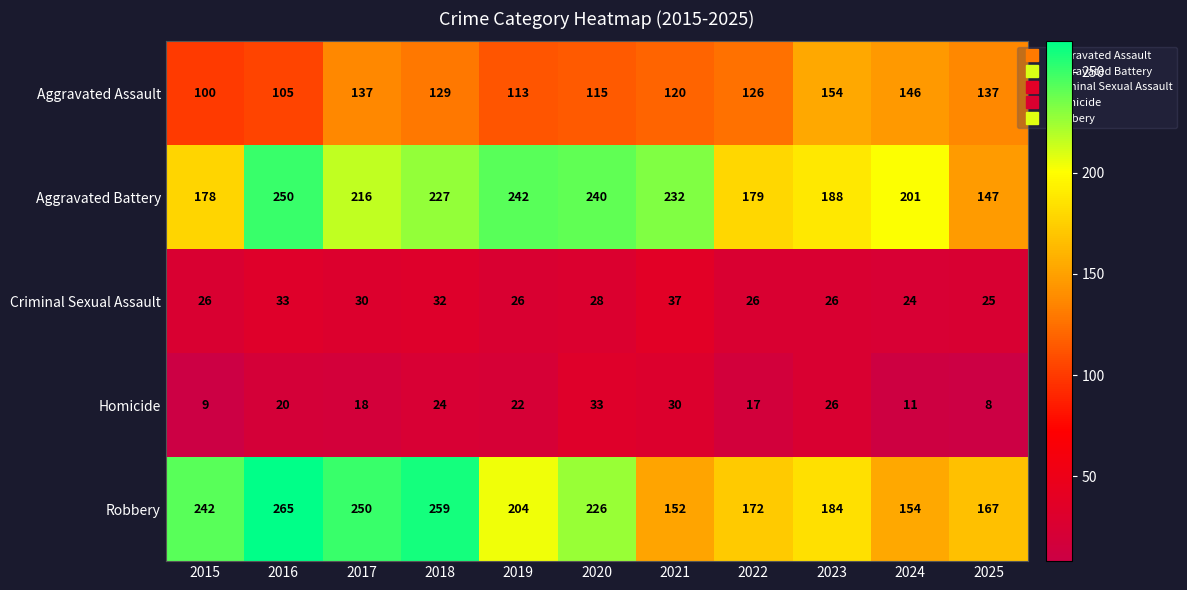

At 2021, list the series in order from smallest to largest.

Homicide, Criminal Sexual Assault, Aggravated Assault, Robbery, Aggravated Battery